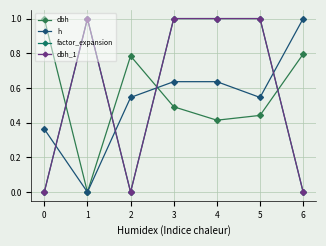

At how many categories does at least one series exceed 0?

7